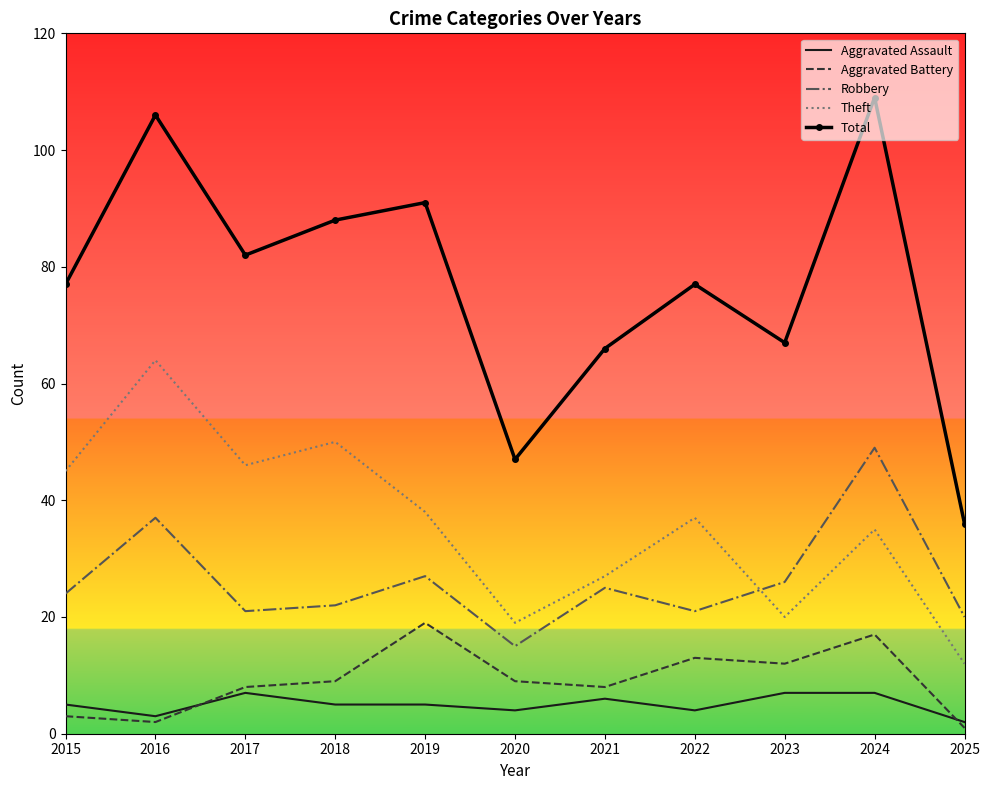

What is the approximate value of Aggravated Assault at 2021?

6